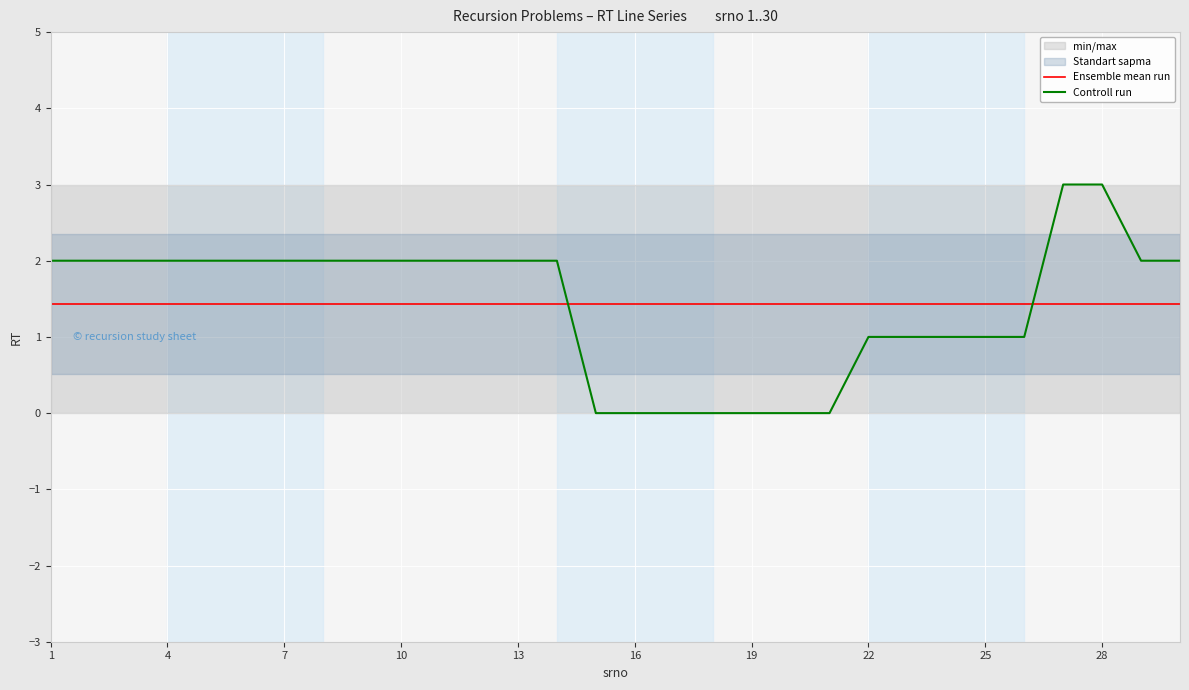

Is it true that Controll run equals 0.0 at 16?

True